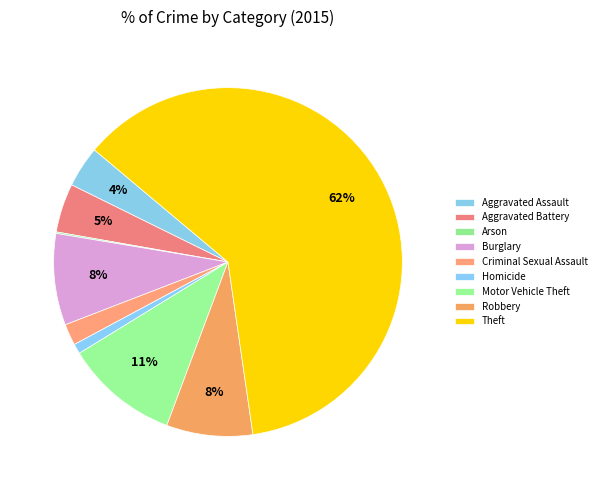

How many slices are in this pie chart?

9